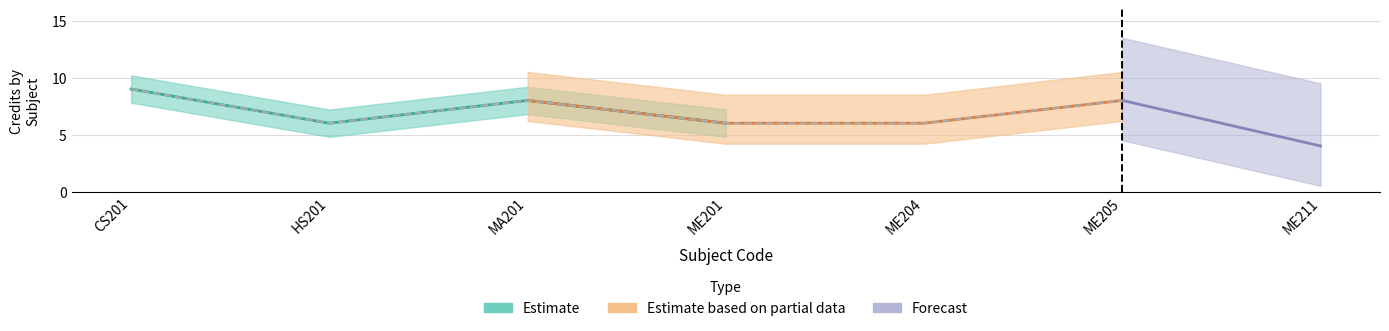

How many categories are shown in the chart?

7